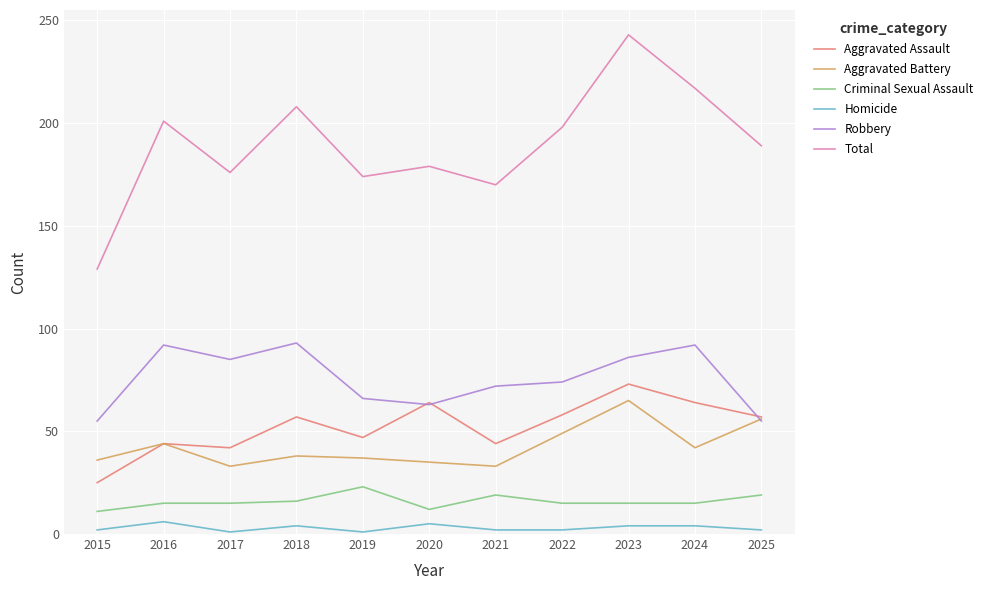

Does the chart display data point markers on the line(s)?

No